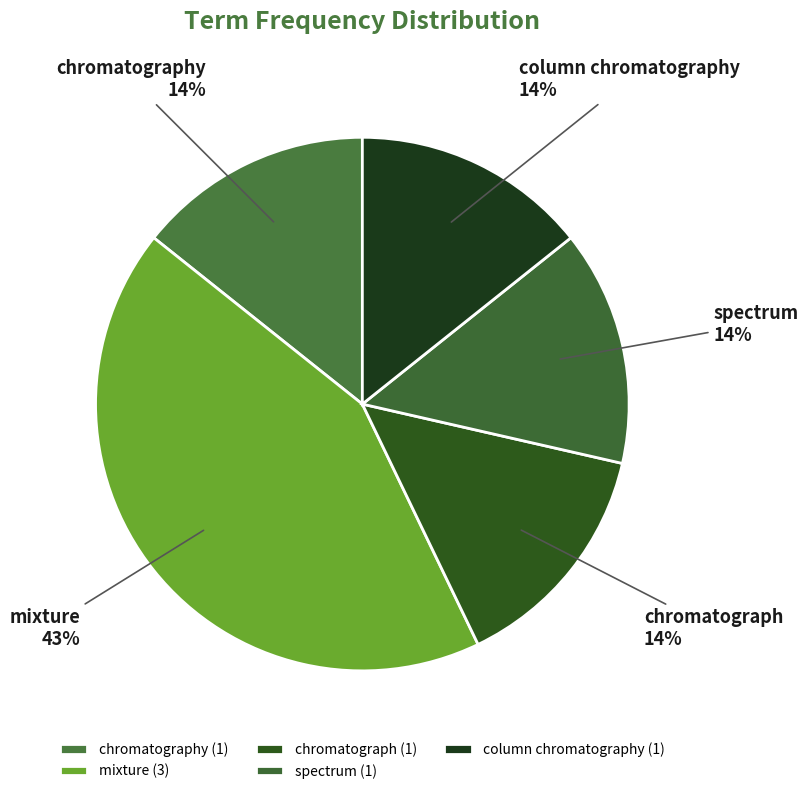

Combined, do chromatograph and column chromatography account for over 50%?

No